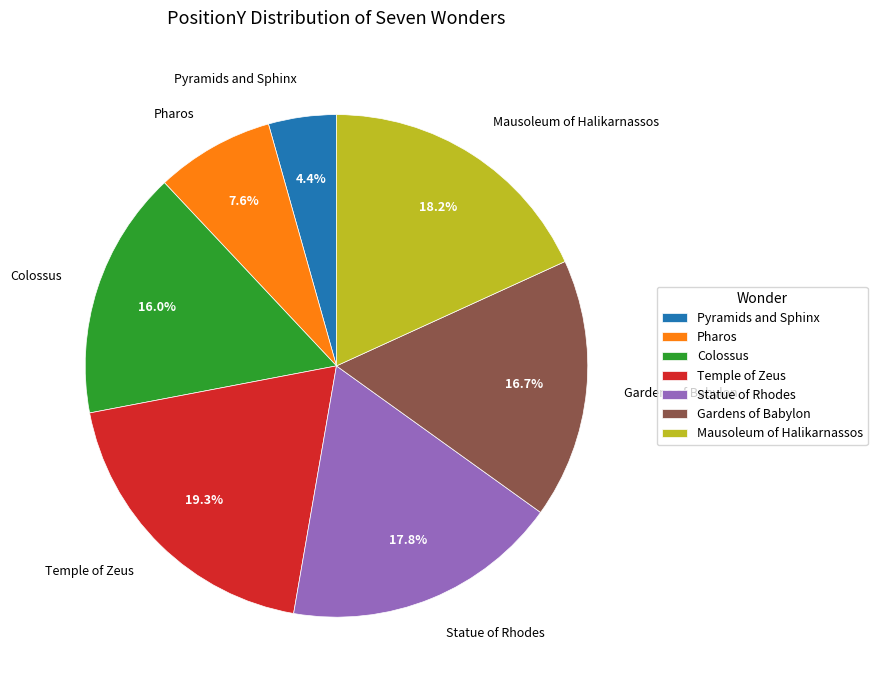

Does Statue of Rhodes represent more than half of the total?

No